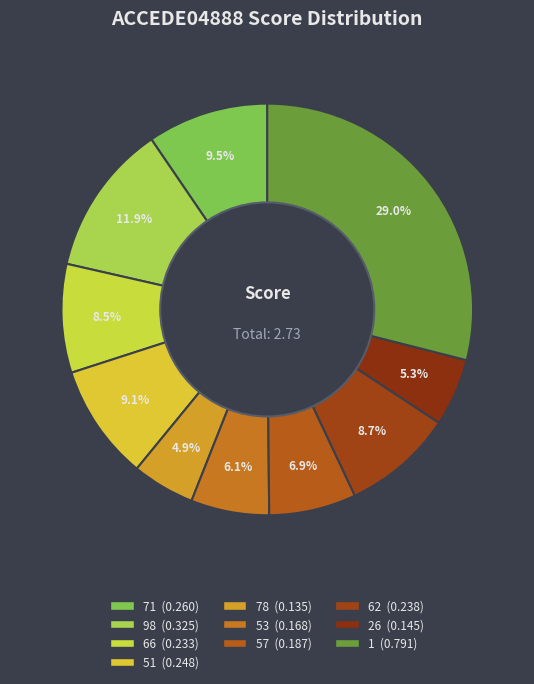

How many segments does this pie chart have?

10